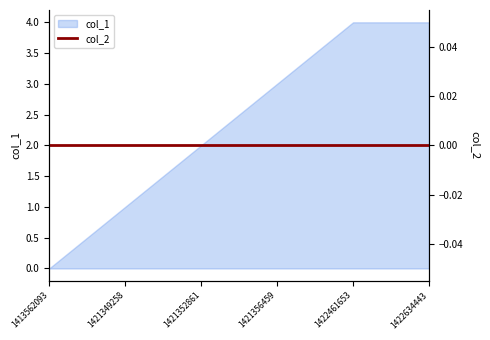

True or false: the data shows 1 at 1421349258.

True